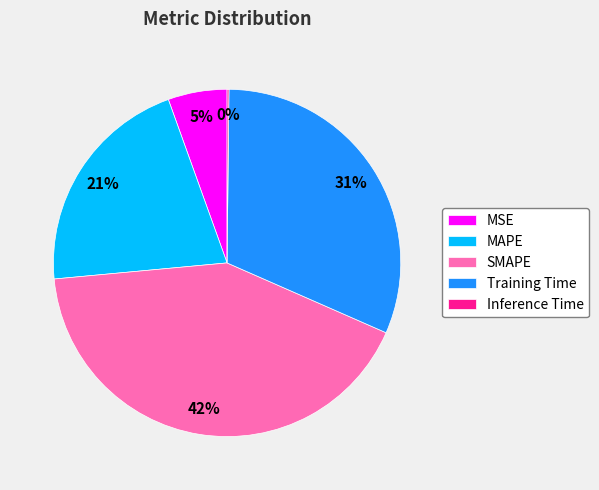

Between Training Time and MSE, which is larger?

Training Time